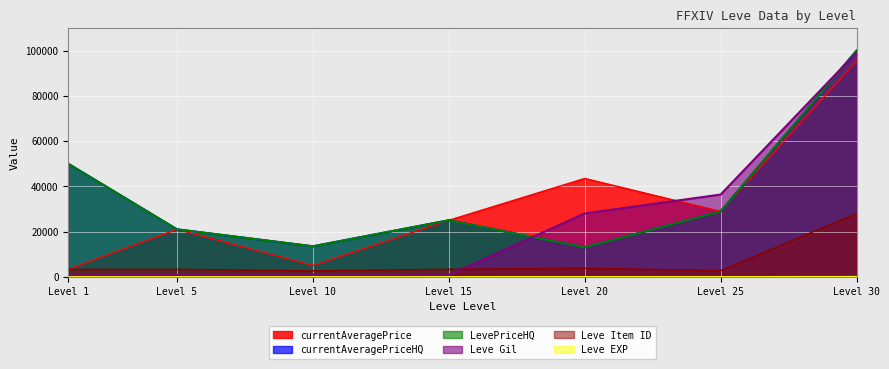

Rank the series at Level 20 from lowest to highest value.

Leve EXP, Leve Item ID, currentAveragePriceHQ, LevePriceHQ, Leve Gil, currentAveragePrice